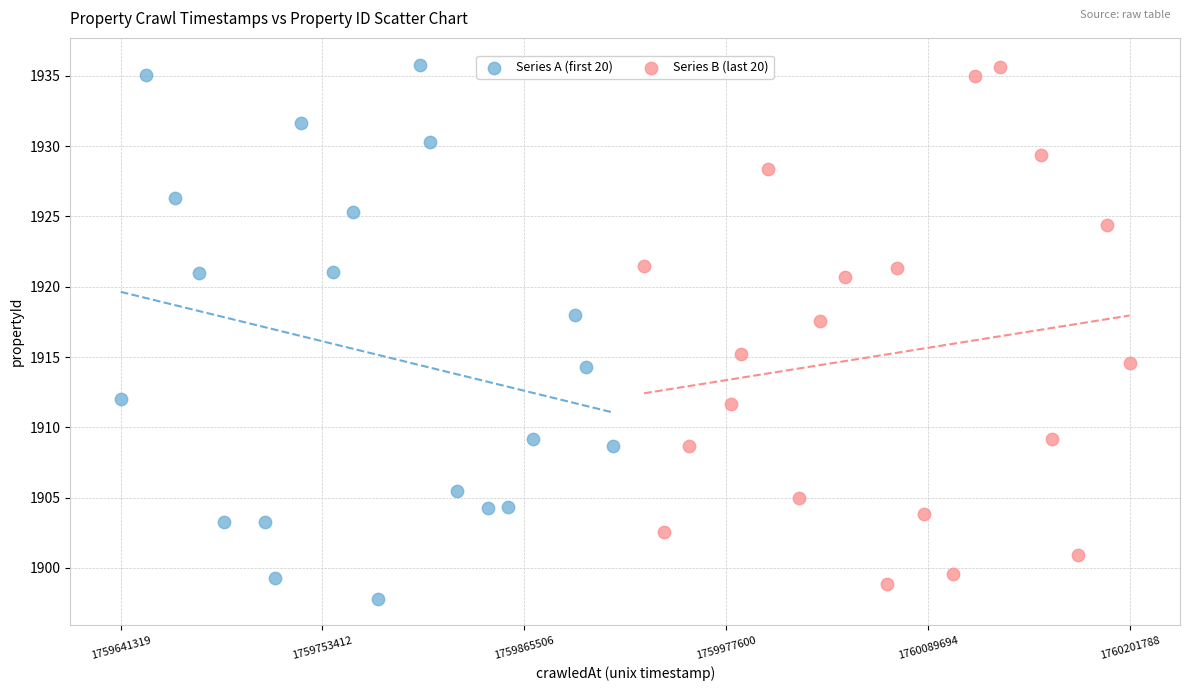

What are all the series names shown in the legend?

Series A (first 20), Series B (last 20)